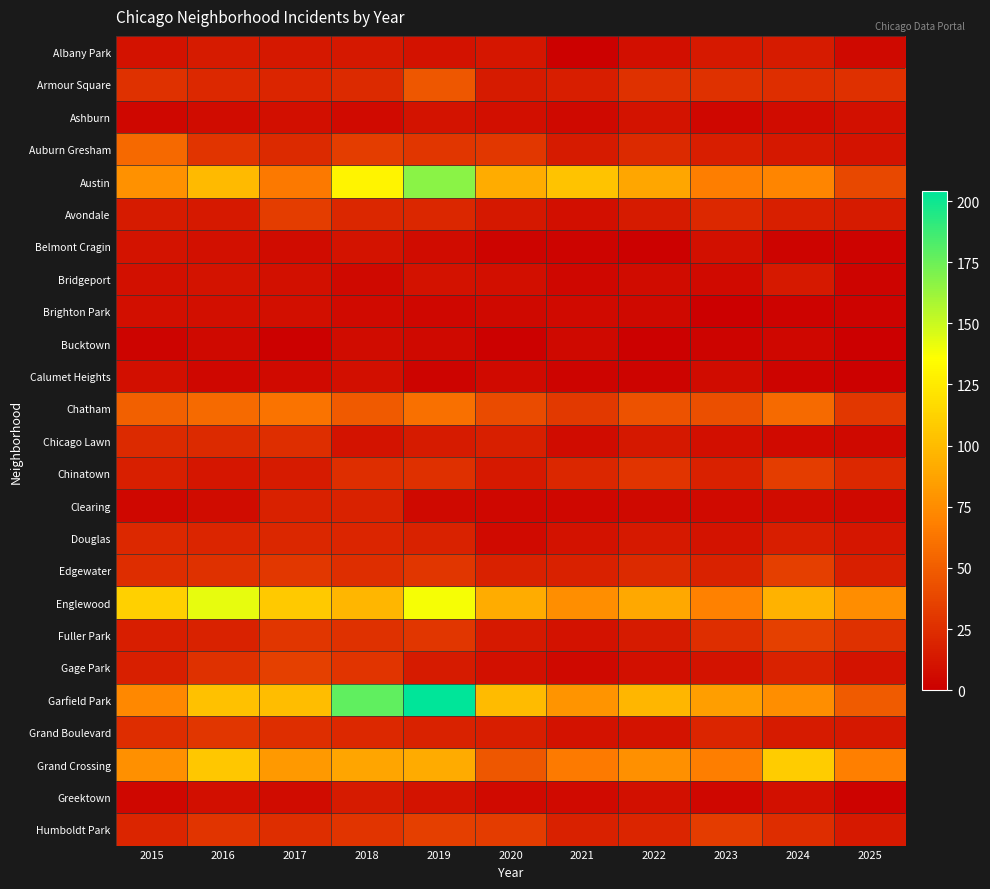

At which category is the sum across all series the highest?

2019